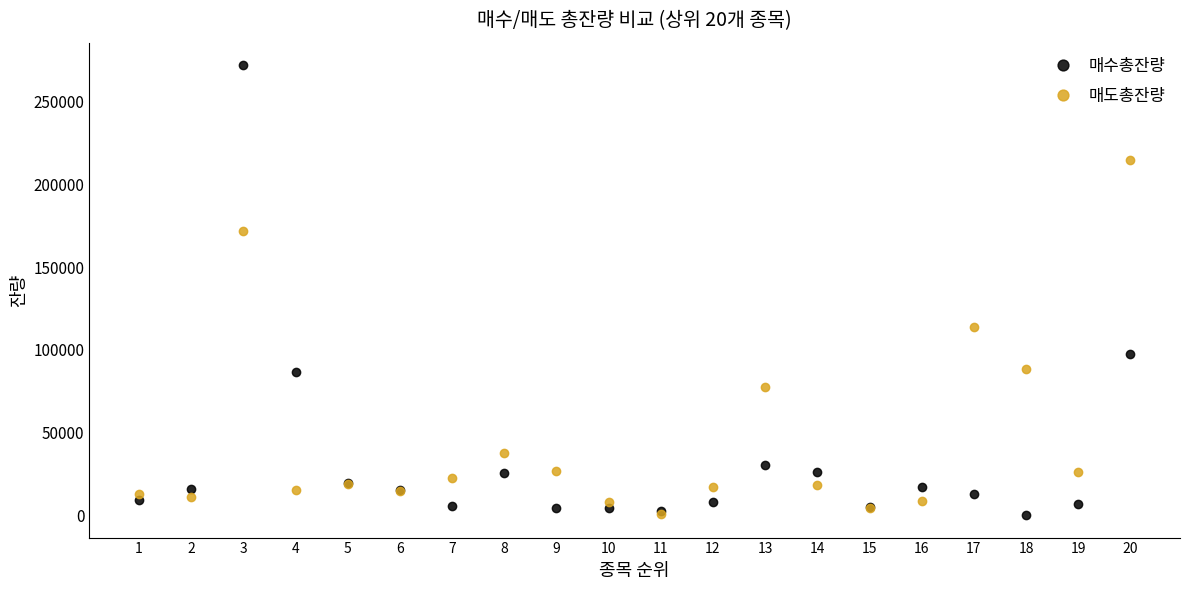

After their last crossing, which series has the higher values: 매수총잔량 or 매도총잔량?

매도총잔량